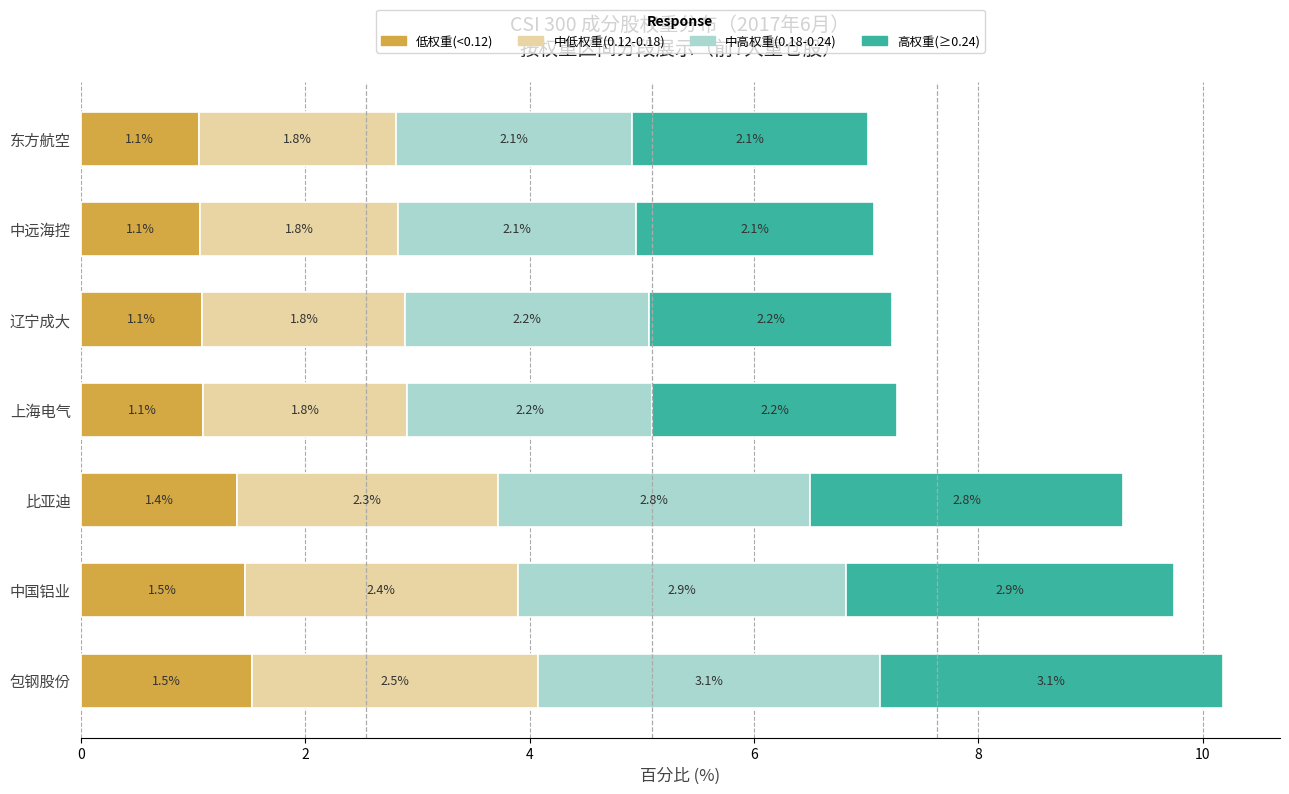

The value of 低权重(<0.12) at 上海电气 is 1.8. True or false?

False